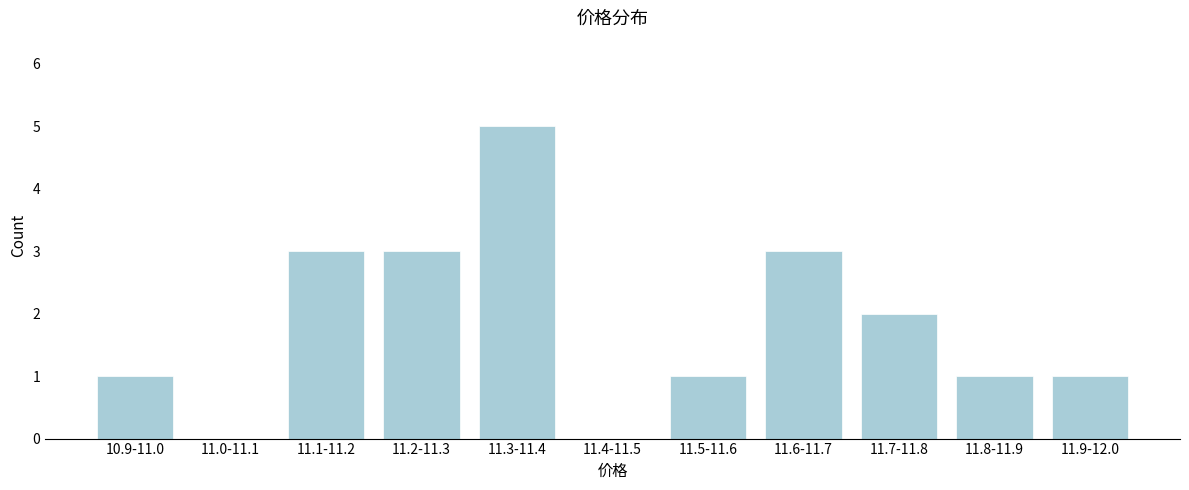

Reading left to right, what are all the values shown in this chart?

10.9-11.0=1	11.0-11.1=0	11.1-11.2=3	11.2-11.3=3	11.3-11.4=5	11.4-11.5=0	11.5-11.6=1	11.6-11.7=3	11.7-11.8=2	11.8-11.9=1	11.9-12.0=1